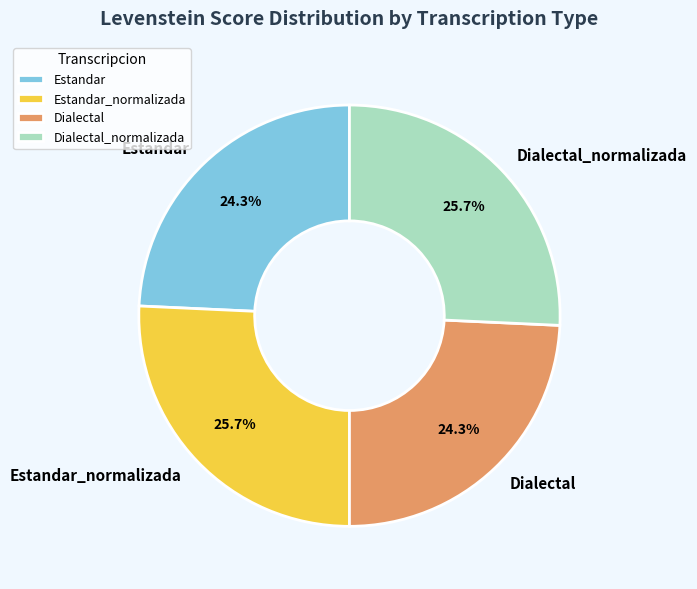

Combined, what portion of the pie is Dialectal_normalizada and Dialectal?

50.0%